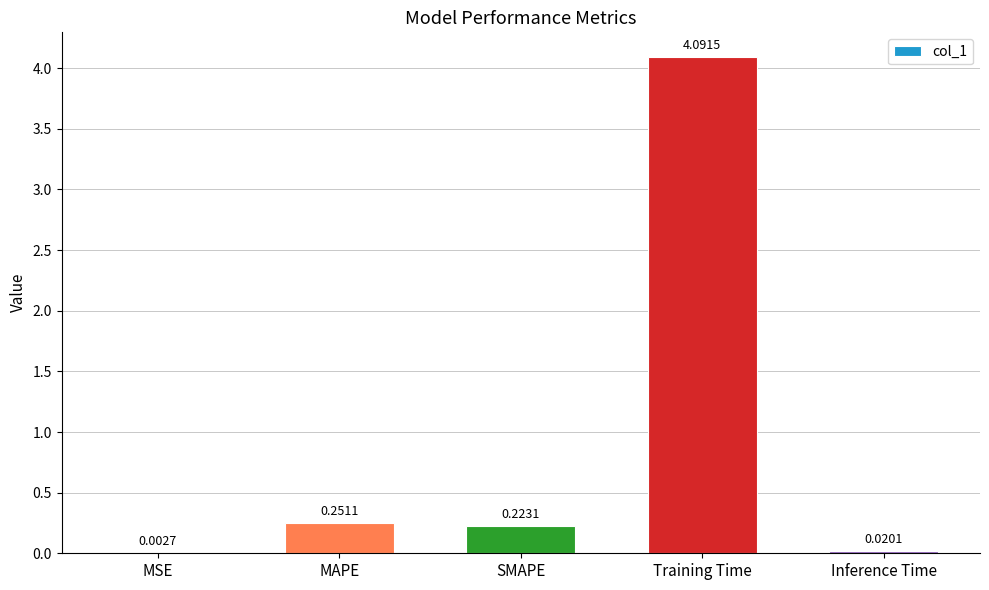

What is the sum of the values at SMAPE and MAPE?

0.5